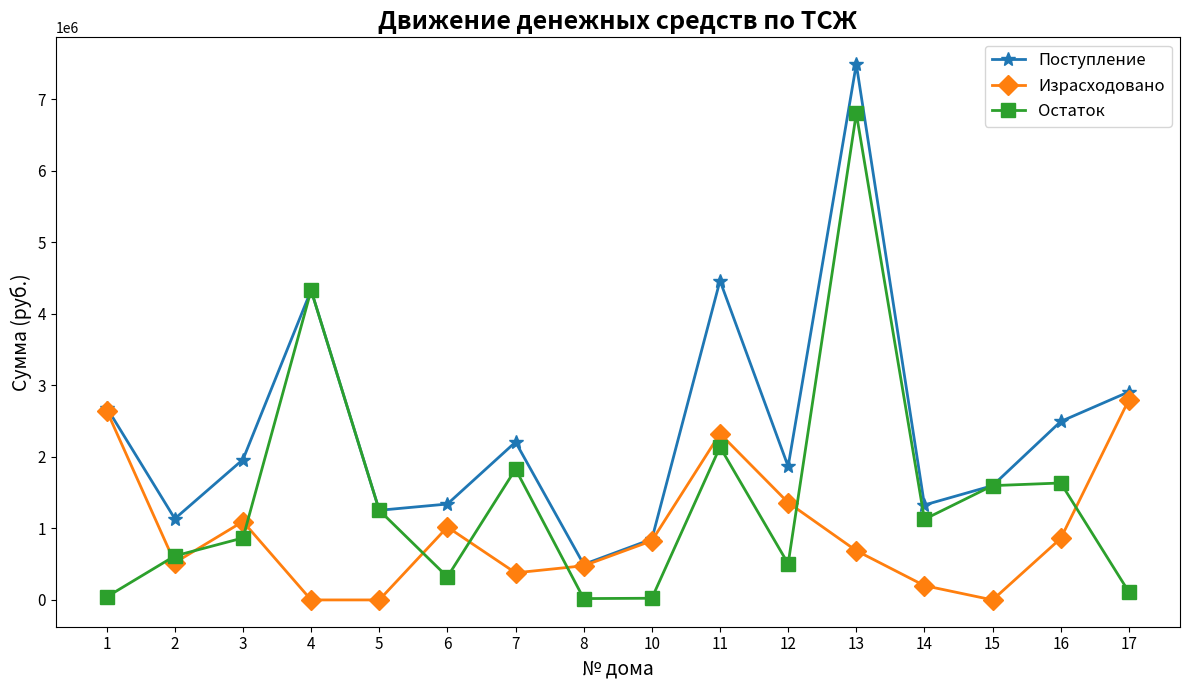

At which category does the chart reach its peak across all series?

13